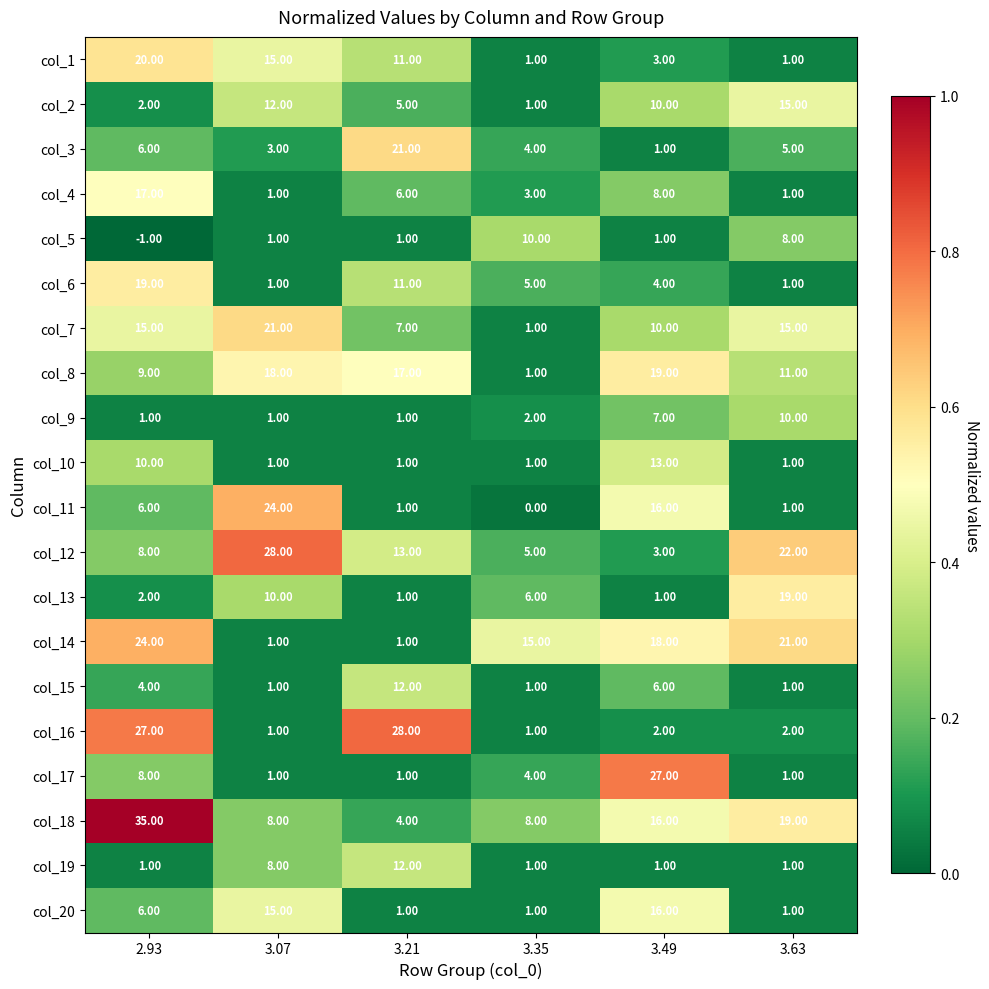

At how many categories does at least one series exceed 6?

6